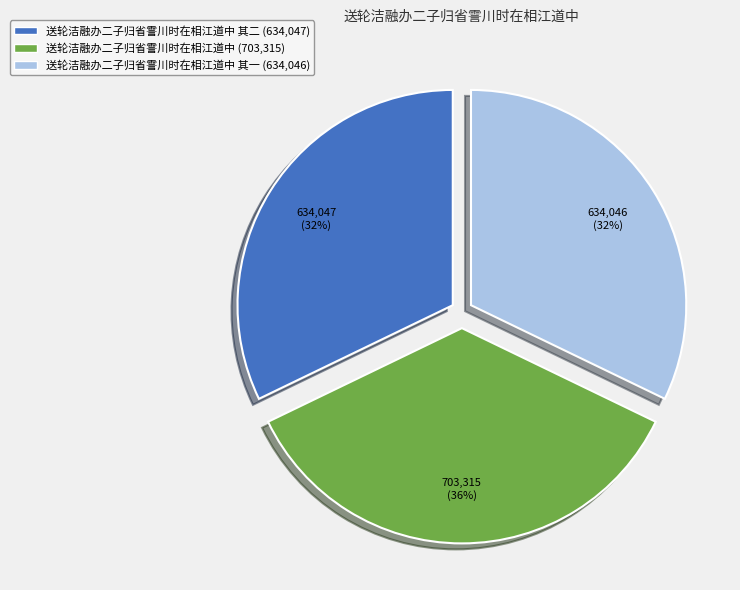

To the nearest percent, what is the average slice percentage?

33%